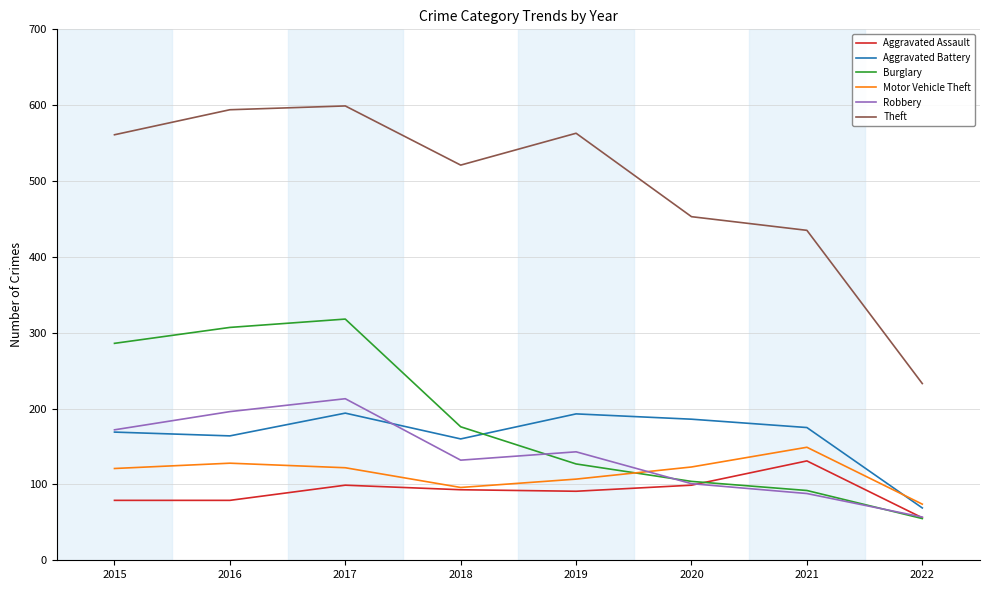

How many distinct data groups are displayed?

6